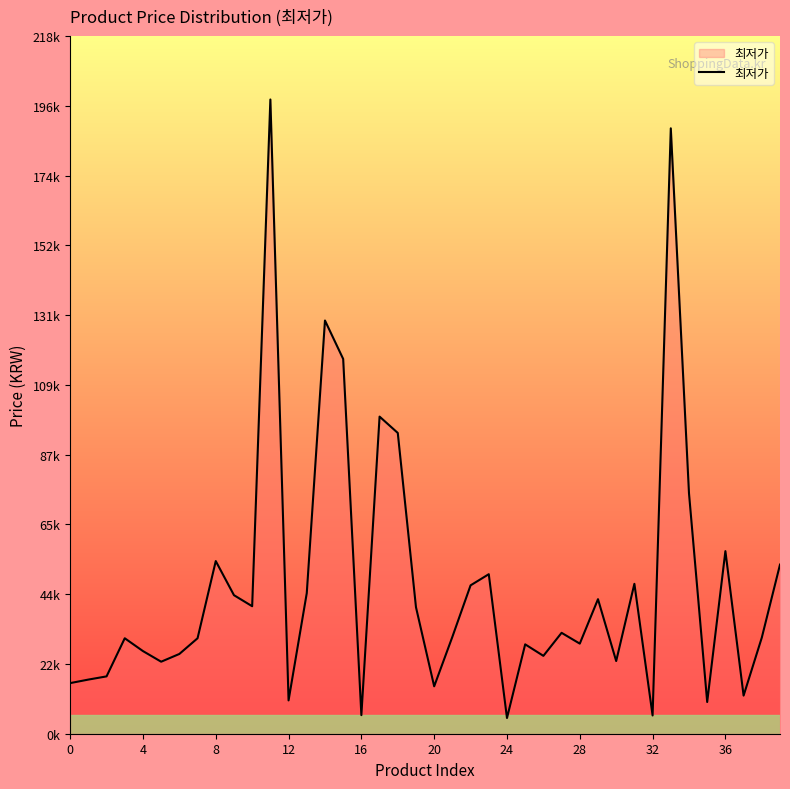

Does the chart have visible grid lines?

No